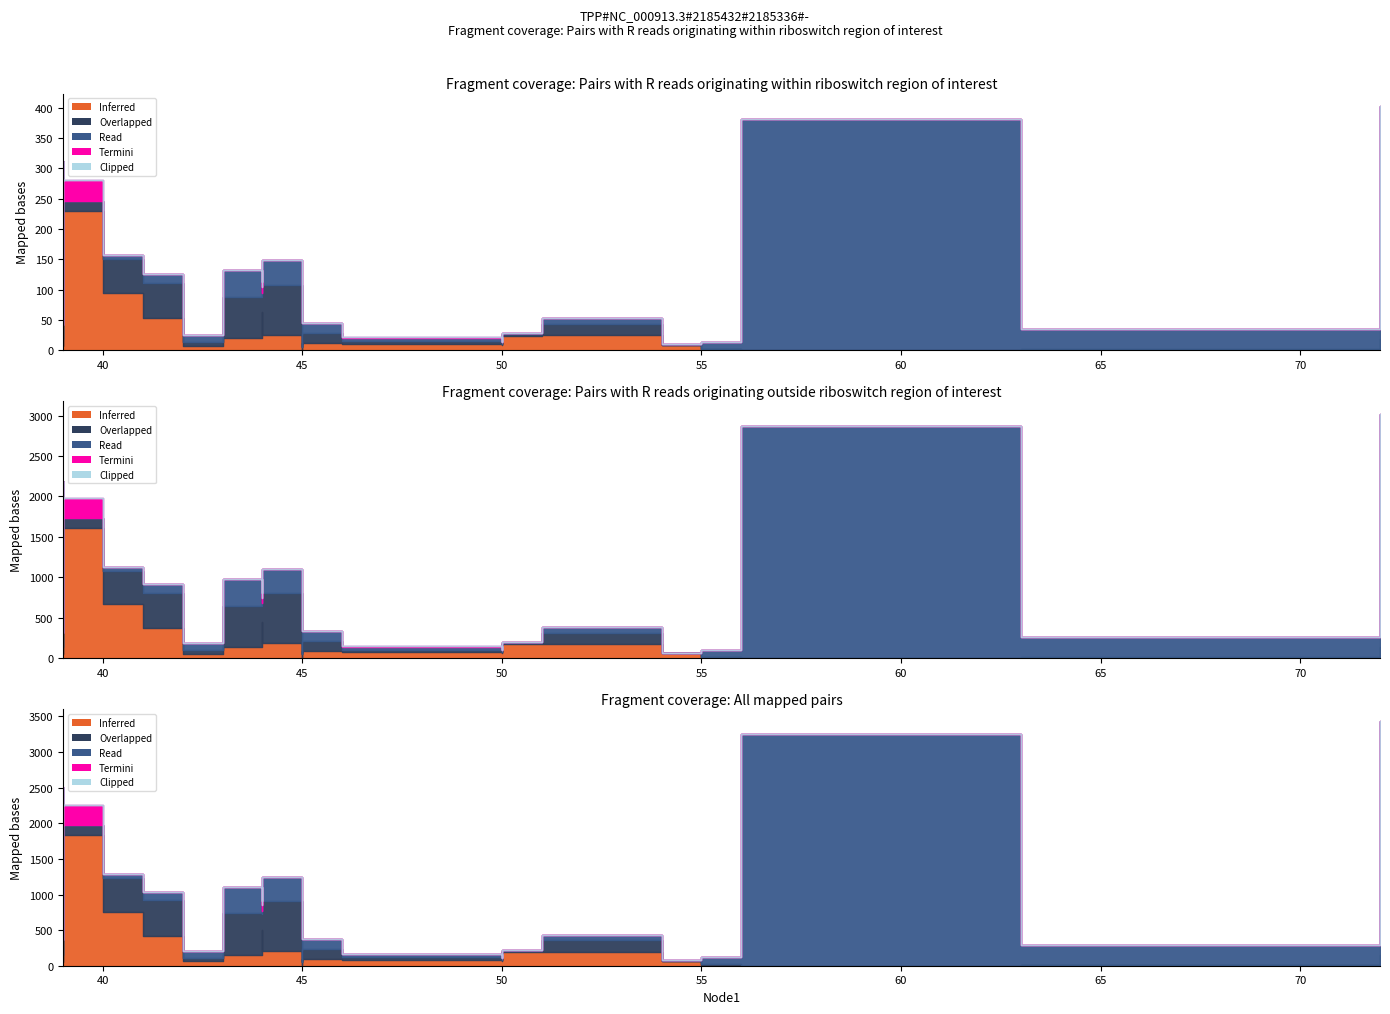

Where is length nearest to the value 306?

41